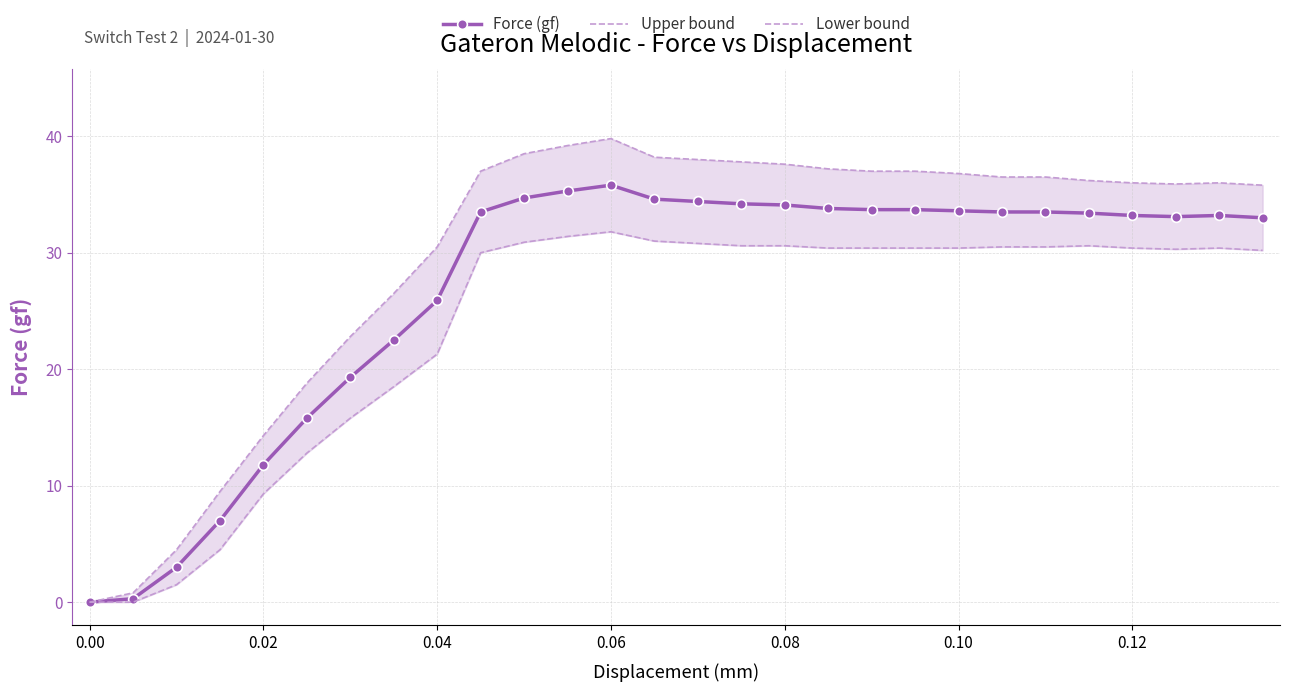

Count the number of categories in the chart.

28